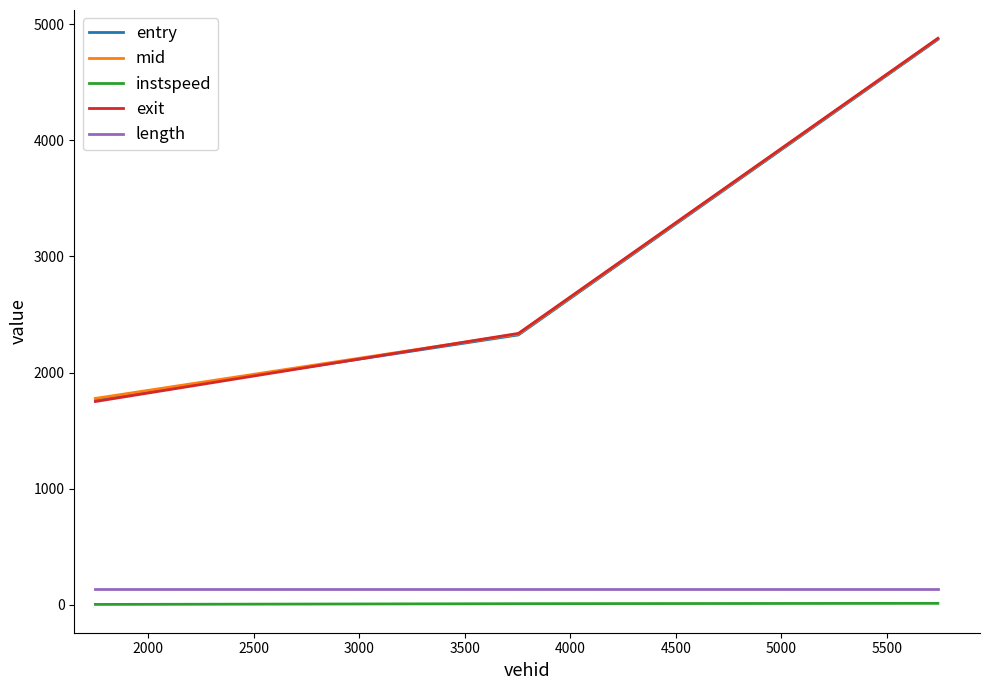

What is the sum of all exit values?

8966.9